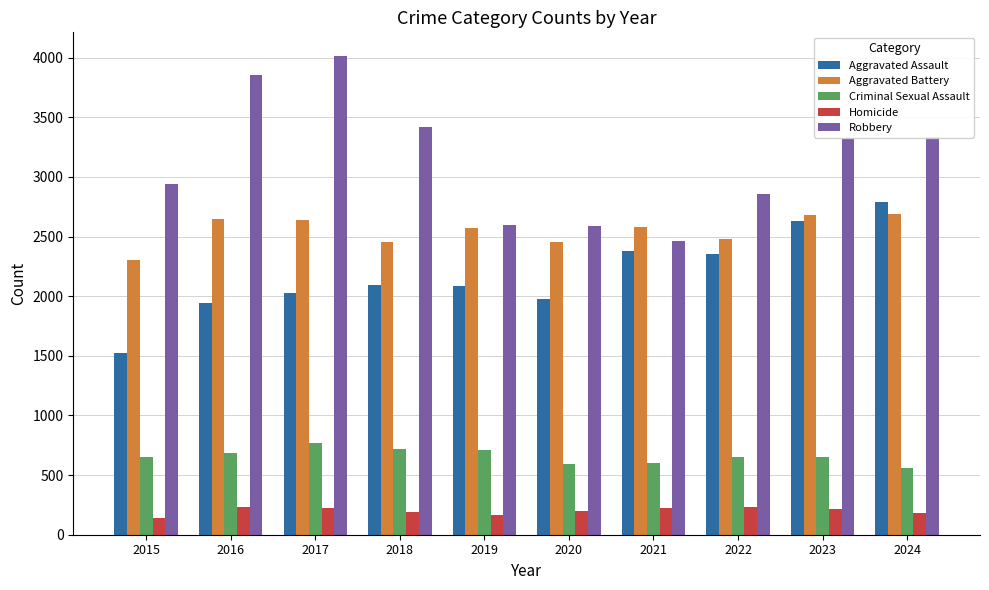

Which series has the largest range (max minus min)?

Robbery